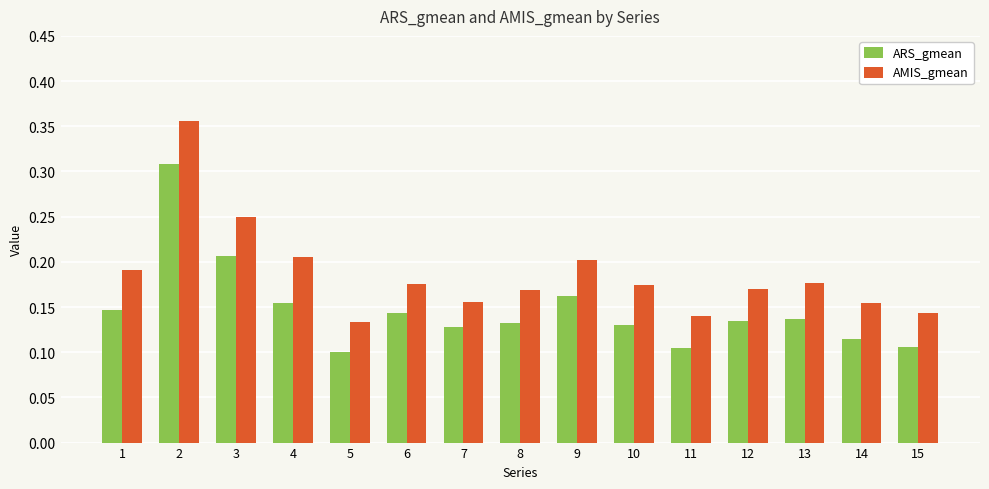

The value of ARS_gmean at 3 is 0.2. True or false?

True